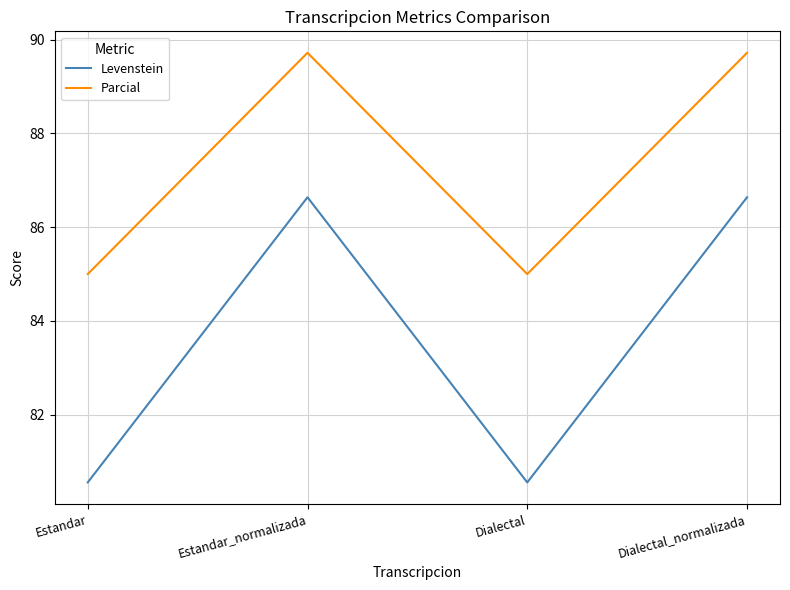

What is the difference between the maximum and second lowest values in the Levenstein series?

6.1